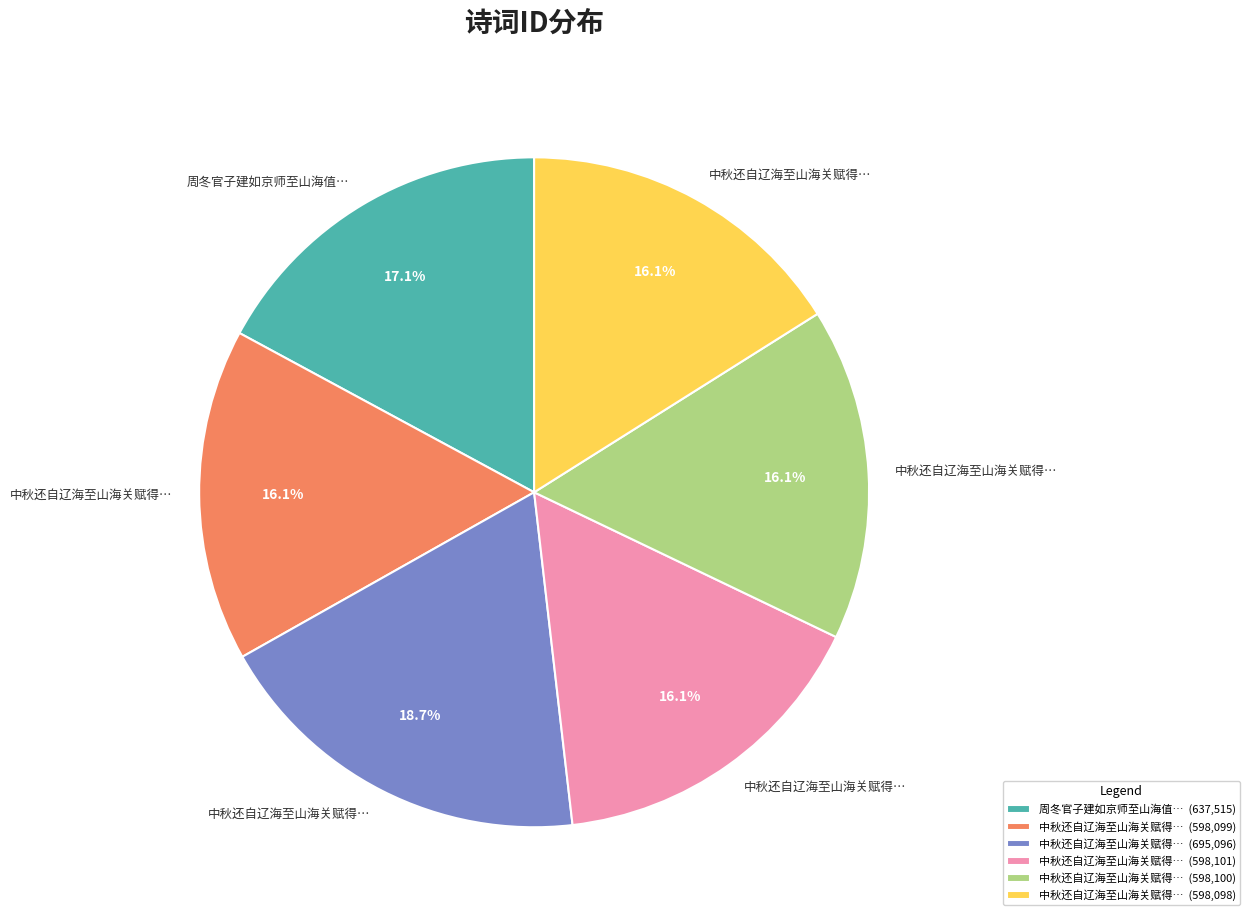

What is the ratio of the value at 中秋还自辽海至山海关赋得… (598,100) to the value at 中秋还自辽海至山海关赋得… (695,096)?

0.9